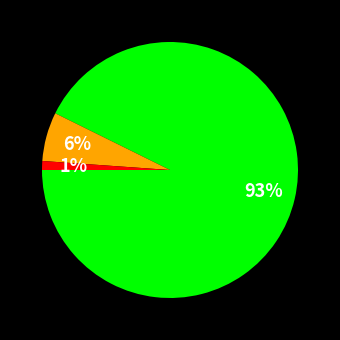

To the nearest percent, what is the average slice percentage?

33%